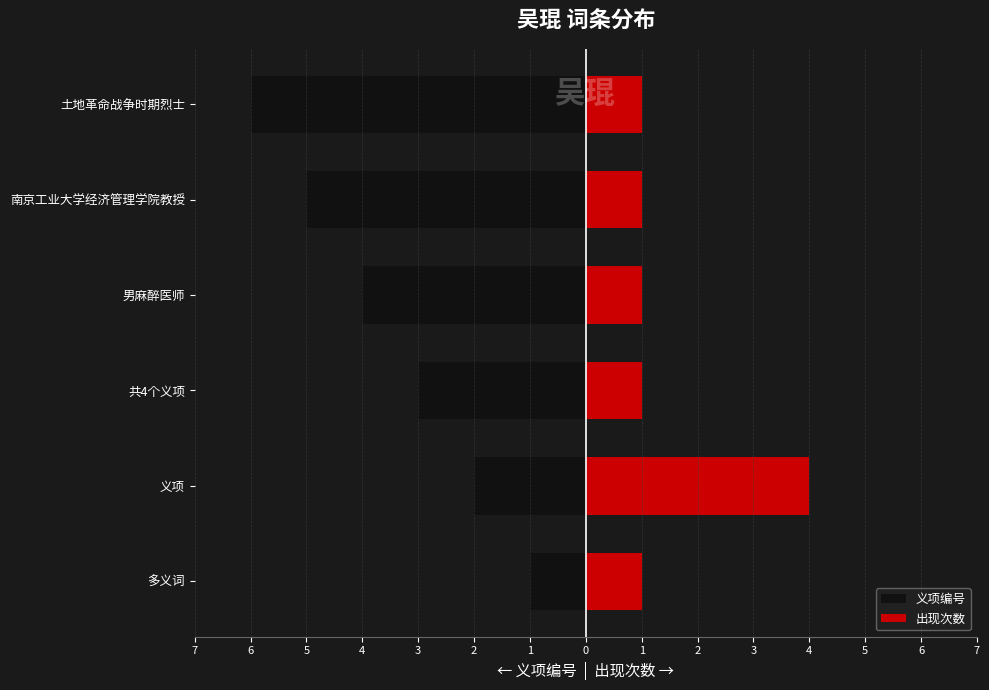

Which series has the largest range (max minus min)?

义项编号